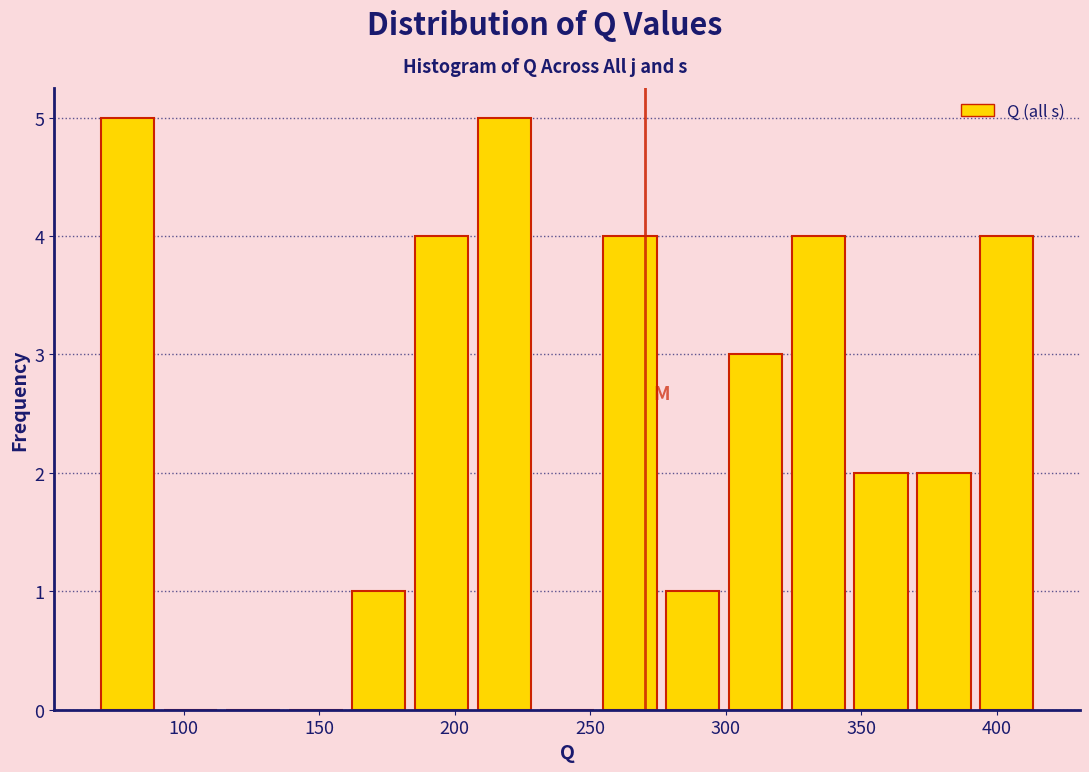

Reading left to right, list every bar in this chart as the range it spans on the x-axis followed by its height. Neither the bar edges nor the heights are printed on the chart, so give them approximately, as read against the axes.

70 to 90: 5
90 to 115: 0
115 to 135: 0
135 to 160: 0
160 to 185: 1
185 to 205: 4
205 to 230: 5
230 to 255: 0
255 to 275: 4
275 to 300: 1
300 to 325: 3
325 to 345: 4
345 to 370: 2
370 to 390: 2
390 to 415: 4